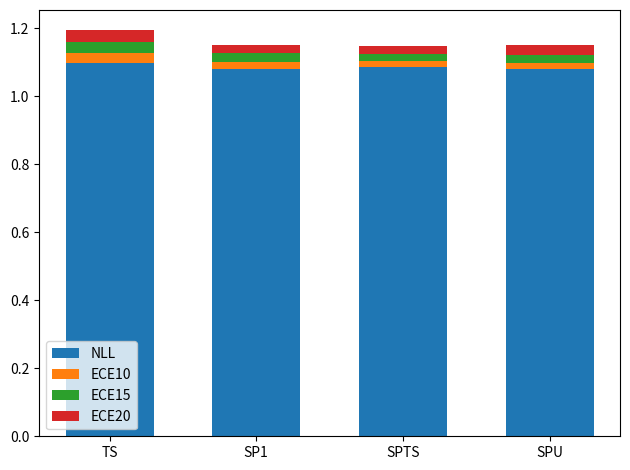

At which category is the sum across all series the highest?

TS